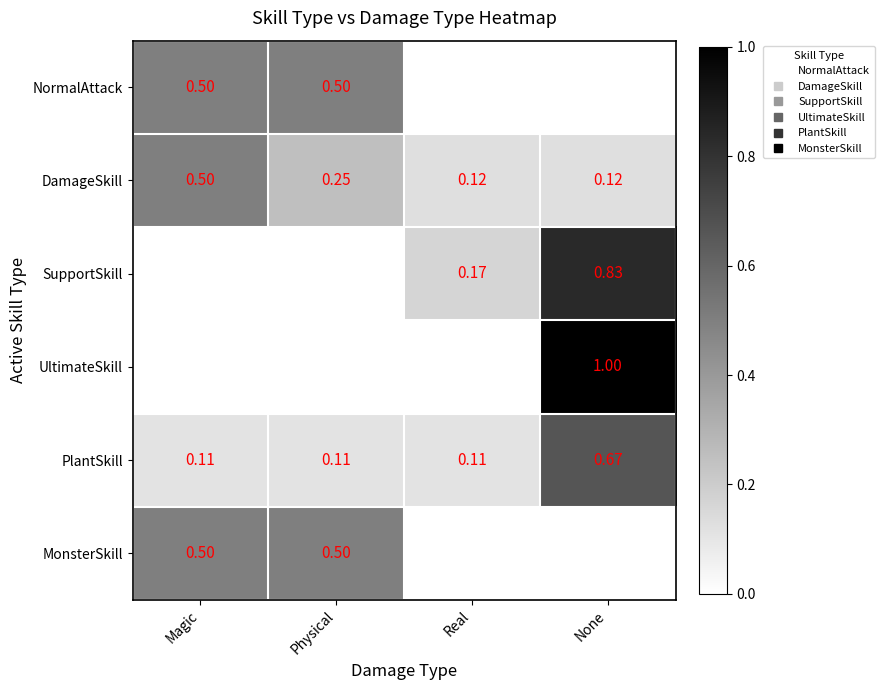

What is the difference between the maximum and minimum values in the DamageSkill series?

0.4